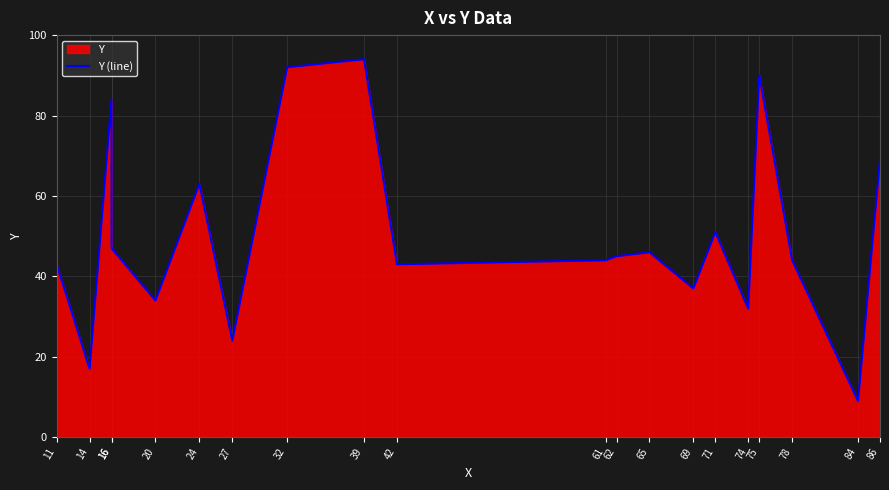

True or false: the data has more than 1 interior local peaks.

True